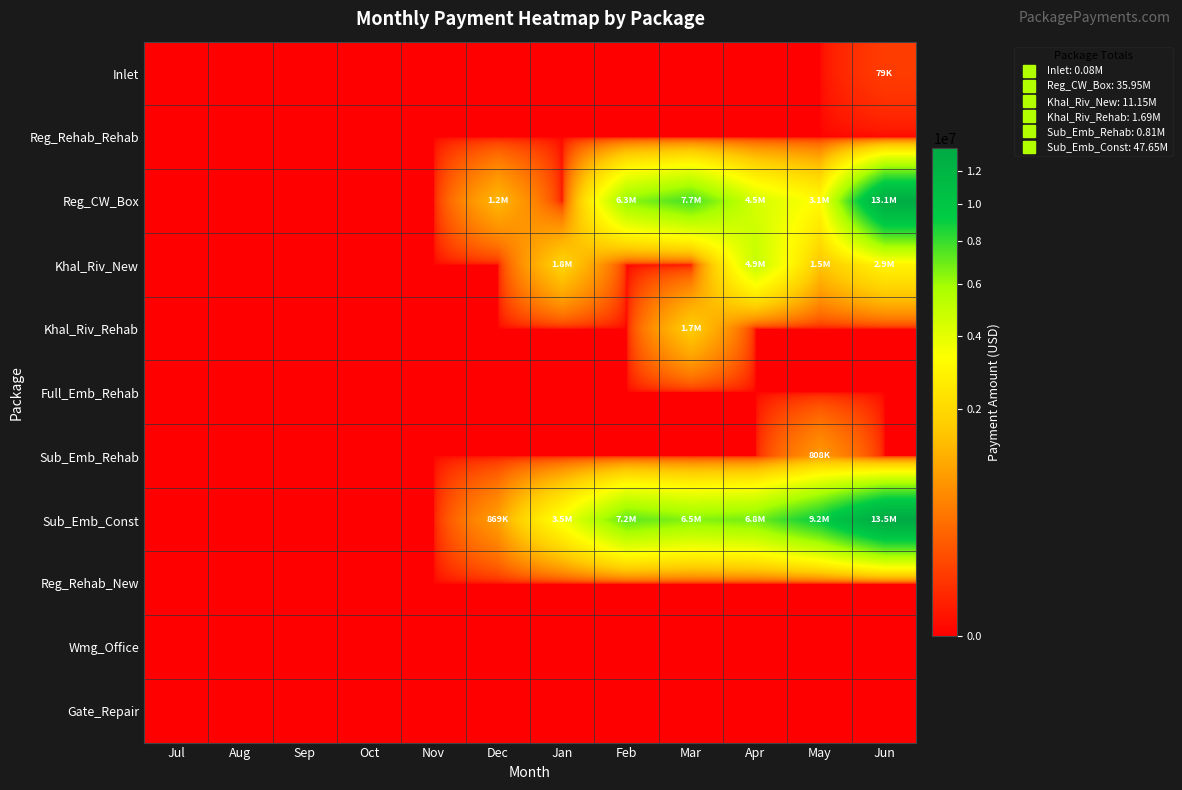

Reading left to right, what are all the values shown in this chart?

Inlet: Jul=0.0	Aug=0.0	Sep=0.0	Oct=0.0	Nov=0.0	Dec=0.0	Jan=0.0	Feb=0.0	Mar=0.0	Apr=0.0	May=0.0	Jun=78728.2
Reg_Rehab_Rehab: Jul=0.0	Aug=0.0	Sep=0.0	Oct=0.0	Nov=0.0	Dec=0.0	Jan=0.0	Feb=0.0	Mar=0.0	Apr=0.0	May=0.0	Jun=0.0
Reg_CW_Box: Jul=0.0	Aug=0.0	Sep=0.0	Oct=0.0	Nov=0.0	Dec=1246270.5	Jan=0.0	Feb=6269470.4	Mar=7707301.5	Apr=4480448.4	May=3146928.3	Jun=13103985.8
Khal_Riv_New: Jul=0.0	Aug=0.0	Sep=0.0	Oct=0.0	Nov=0.0	Dec=0.0	Jan=1849656.6	Feb=0.0	Mar=0.0	Apr=4927487.7	May=1478204.5	Jun=2897622.4
Khal_Riv_Rehab: Jul=0.0	Aug=0.0	Sep=0.0	Oct=0.0	Nov=0.0	Dec=0.0	Jan=0.0	Feb=0.0	Mar=1691782.3	Apr=0.0	May=0.0	Jun=0.0
Full_Emb_Rehab: Jul=0.0	Aug=0.0	Sep=0.0	Oct=0.0	Nov=0.0	Dec=0.0	Jan=0.0	Feb=0.0	Mar=0.0	Apr=0.0	May=0.0	Jun=0.0
Sub_Emb_Rehab: Jul=0.0	Aug=0.0	Sep=0.0	Oct=0.0	Nov=0.0	Dec=0.0	Jan=0.0	Feb=0.0	Mar=0.0	Apr=0.0	May=808298.8	Jun=0.0
Sub_Emb_Const: Jul=0.0	Aug=0.0	Sep=0.0	Oct=0.0	Nov=0.0	Dec=868675.3	Jan=3548827.9	Feb=7230948.3	Mar=6454105.2	Apr=6797310.7	May=9222217.9	Jun=13525523.6
Reg_Rehab_New: Jul=0.0	Aug=0.0	Sep=0.0	Oct=0.0	Nov=0.0	Dec=0.0	Jan=0.0	Feb=0.0	Mar=0.0	Apr=0.0	May=0.0	Jun=0.0
Wmg_Office: Jul=0.0	Aug=0.0	Sep=0.0	Oct=0.0	Nov=0.0	Dec=0.0	Jan=0.0	Feb=0.0	Mar=0.0	Apr=0.0	May=0.0	Jun=0.0
Gate_Repair: Jul=0.0	Aug=0.0	Sep=0.0	Oct=0.0	Nov=0.0	Dec=0.0	Jan=0.0	Feb=0.0	Mar=0.0	Apr=0.0	May=0.0	Jun=0.0